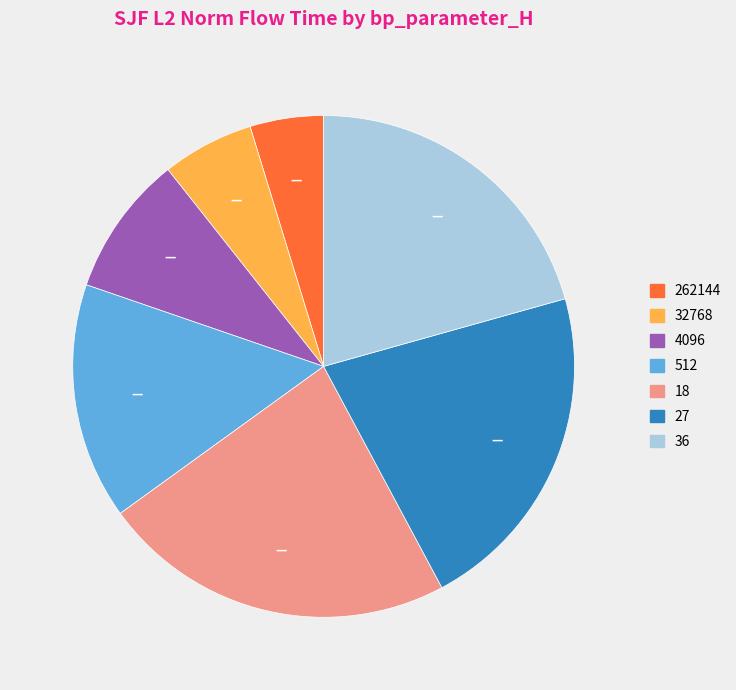

True or false: 27 accounts for 22% of the total.

True